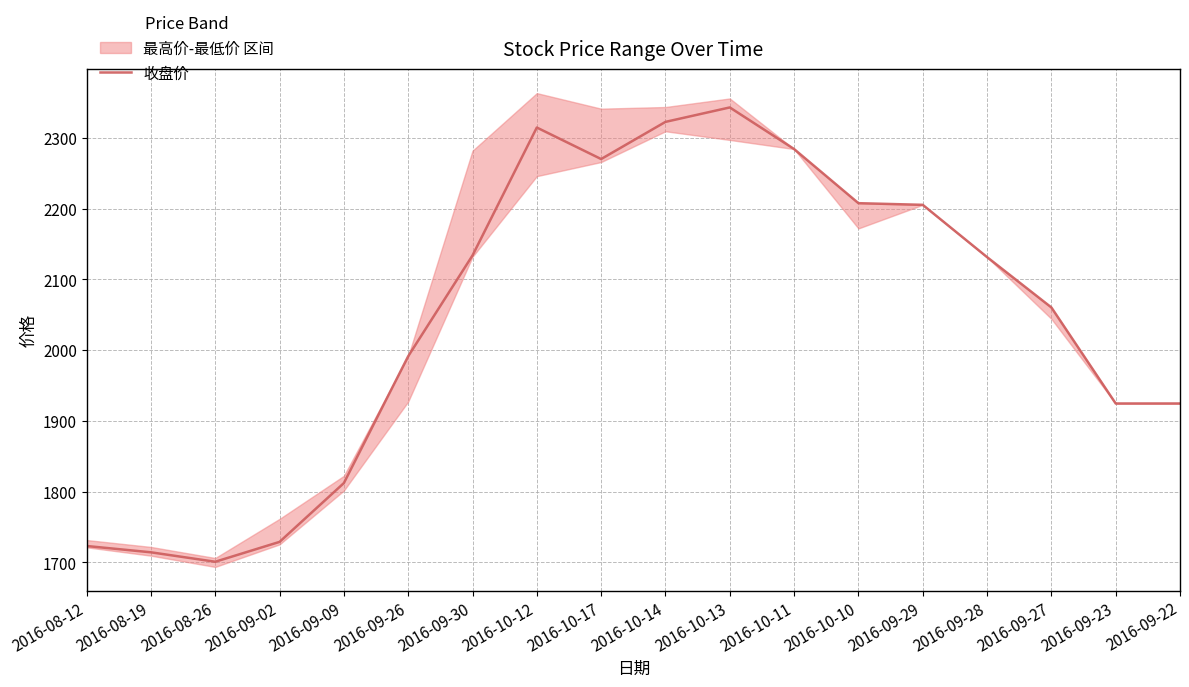

Rank the categories by value from highest to lowest.

2016-10-13, 2016-10-14, 2016-10-12, 2016-10-11, 2016-10-17, 2016-10-10, 2016-09-29, 2016-09-30, 2016-09-28, 2016-09-27, 2016-09-26, 2016-09-23, 2016-09-22, 2016-09-09, 2016-09-02, 2016-08-12, 2016-08-19, 2016-08-26